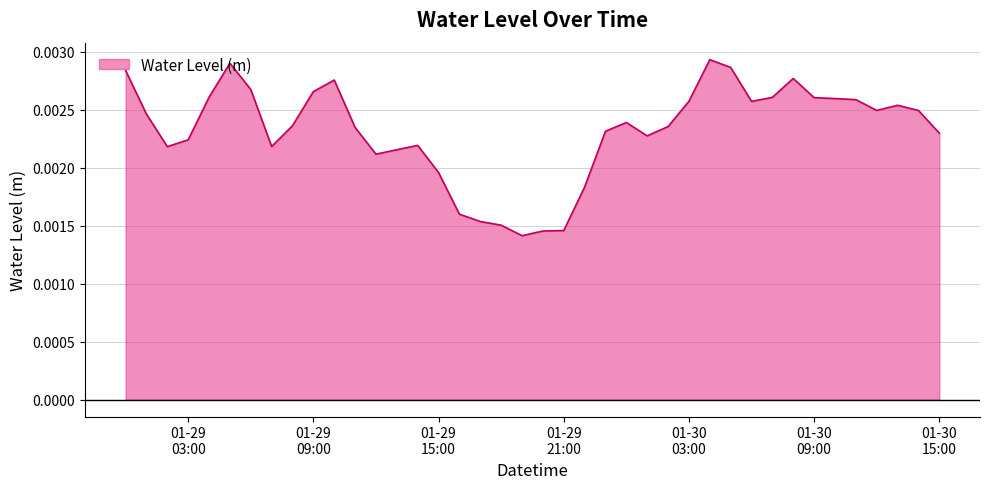

At which category does the data reach its first local peak?

2023-01-29 05:00:00